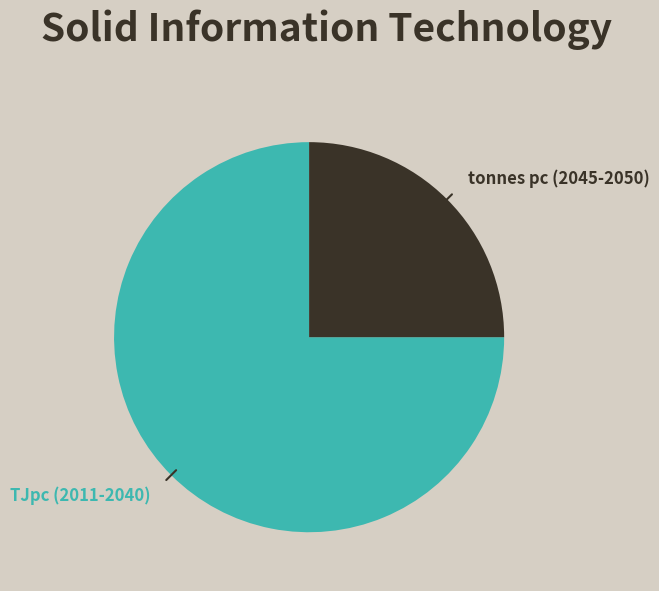

Rank the categories by value from highest to lowest.

TJpc (2011-2040), tonnes pc (2045-2050)